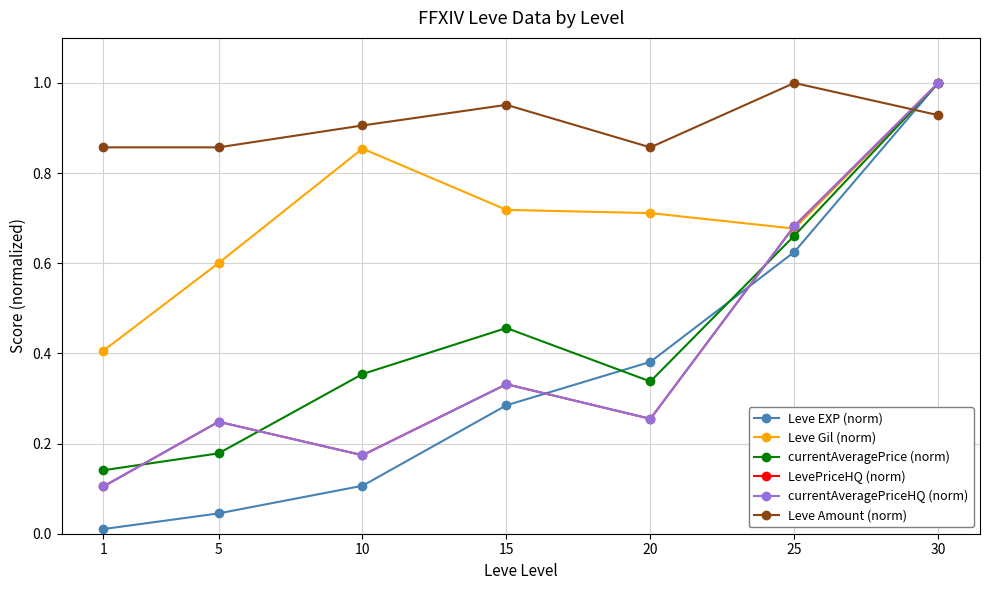

Count the number of data series in this chart.

6